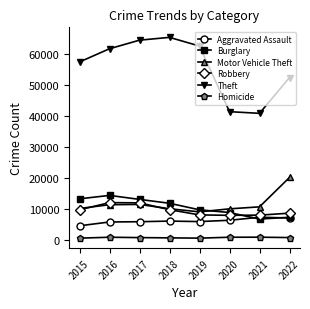

How many interior local peaks does the Theft series have?

1